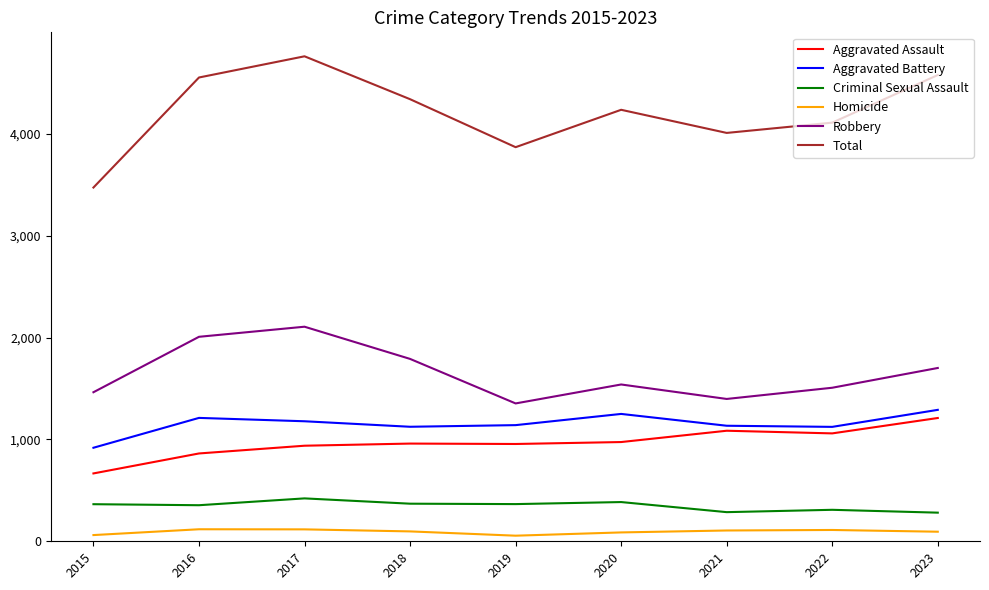

In Aggravated Assault, how many points are higher than both neighbors (excluding endpoints)?

2